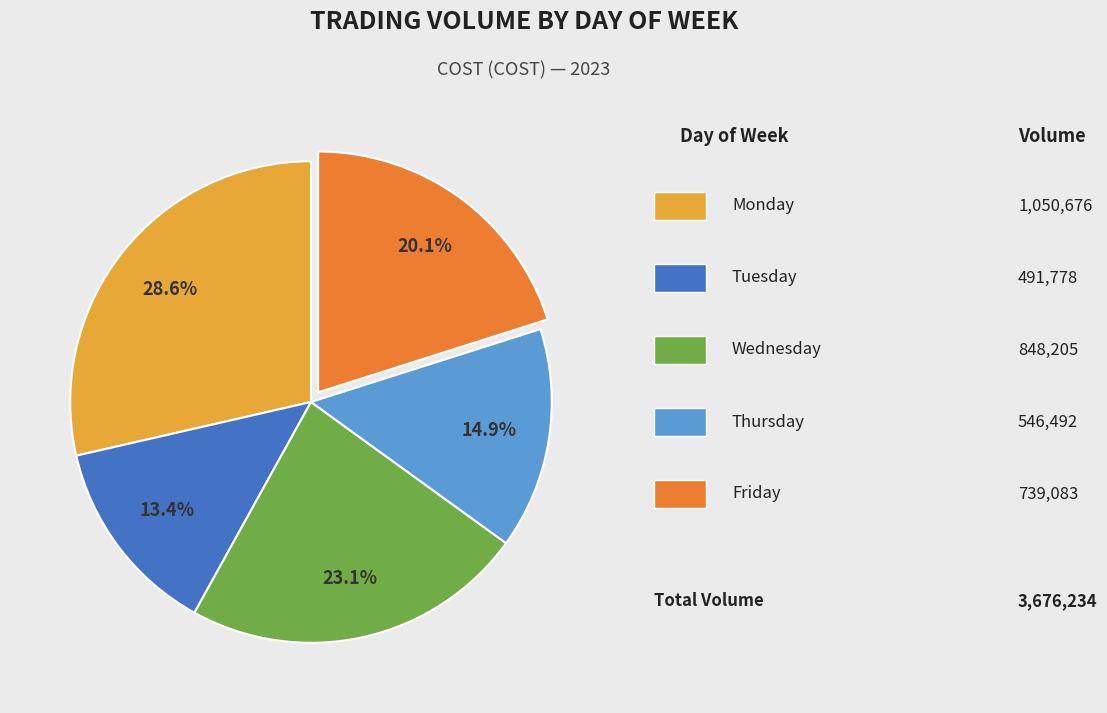

Does any single category account for the majority?

No